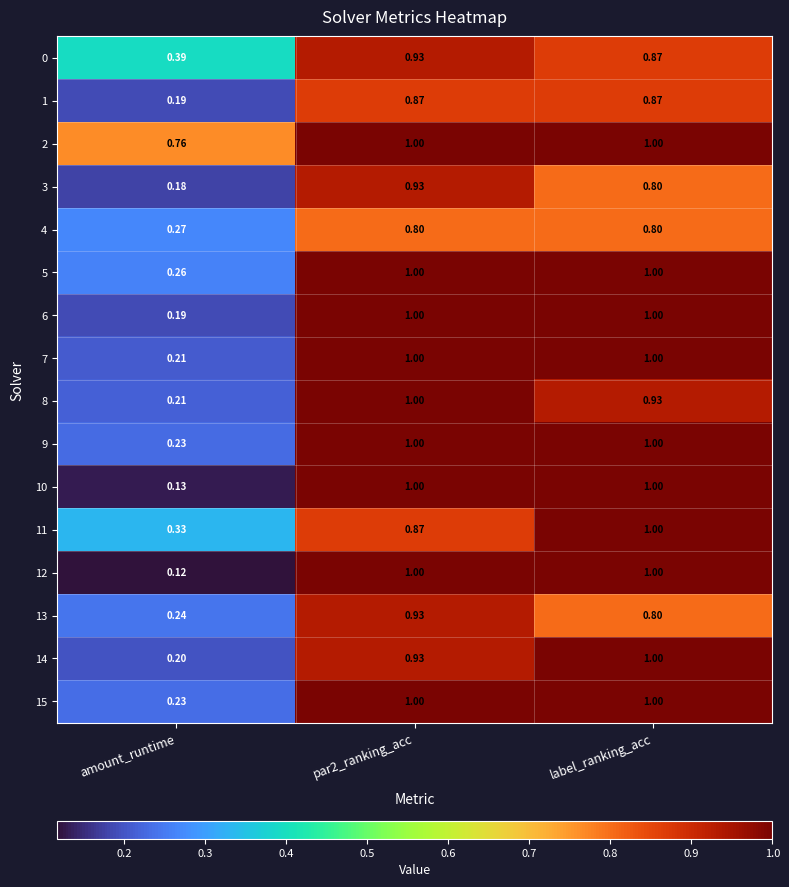

Count the number of categories in the chart.

3